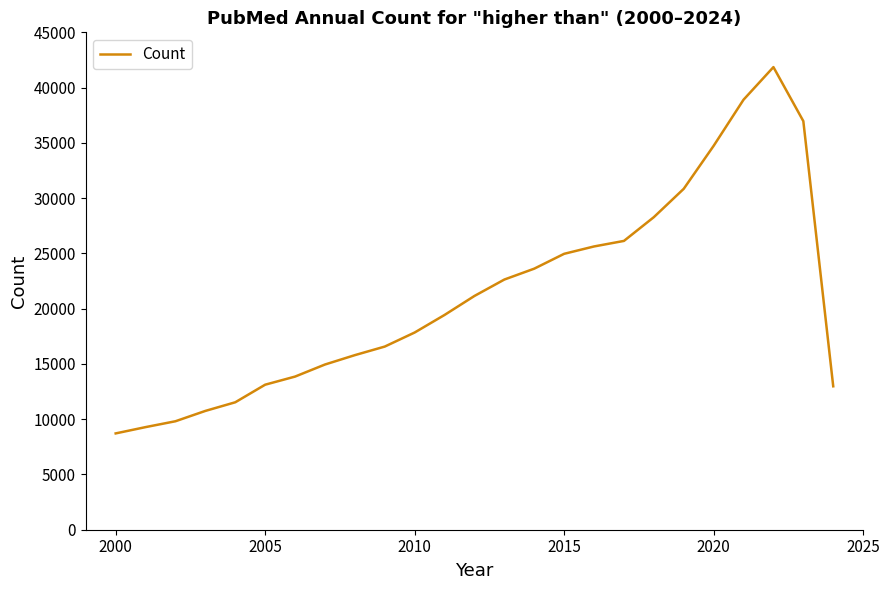

What is the maximum value shown in the chart?

41854